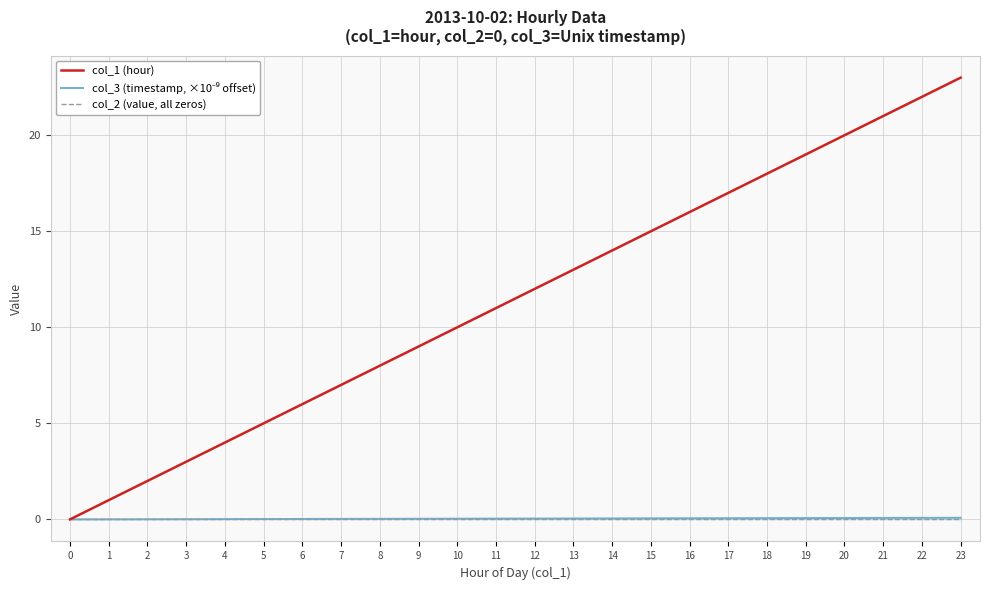

The value of col_2 (value, all zeros) at 20 is 0.0. True or false?

True